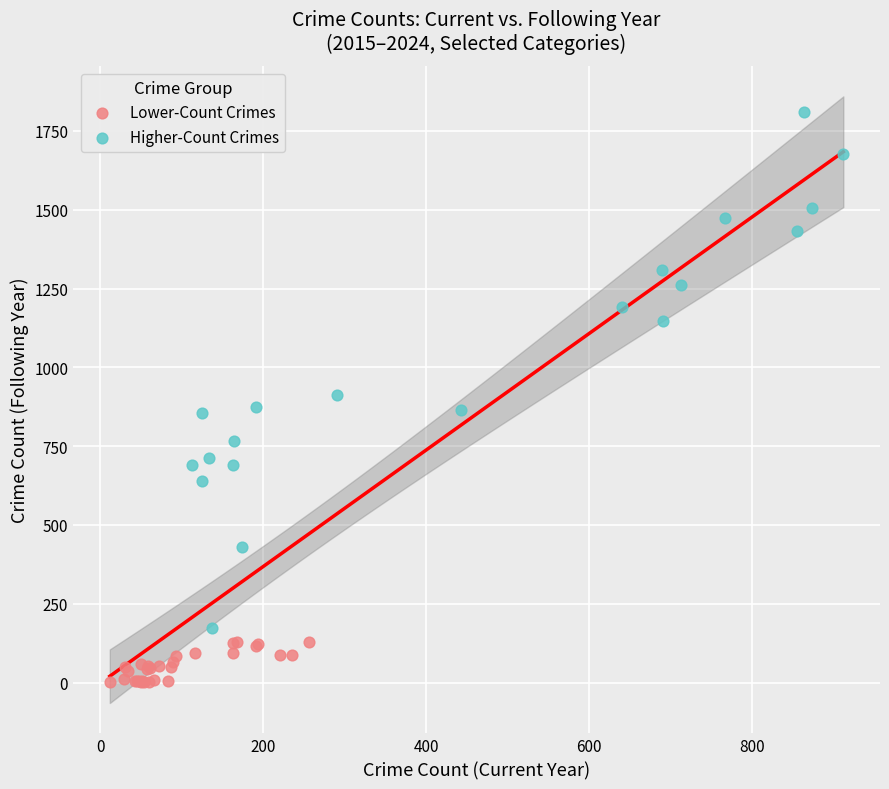

Which series reaches the maximum Y coordinate?

Higher-Count Crimes